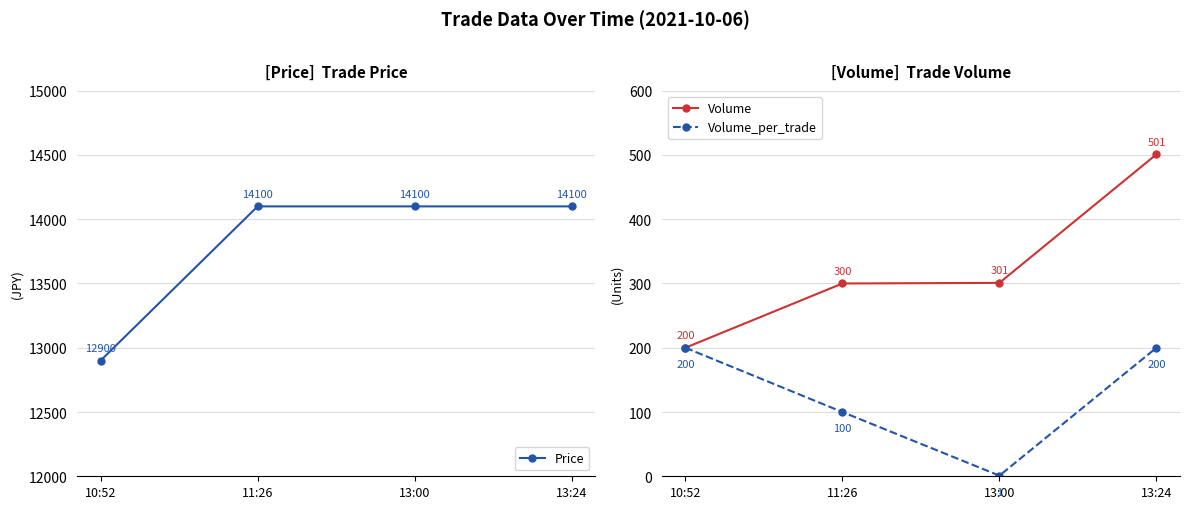

Which series changed the most between 10:52 and 13:24?

Price